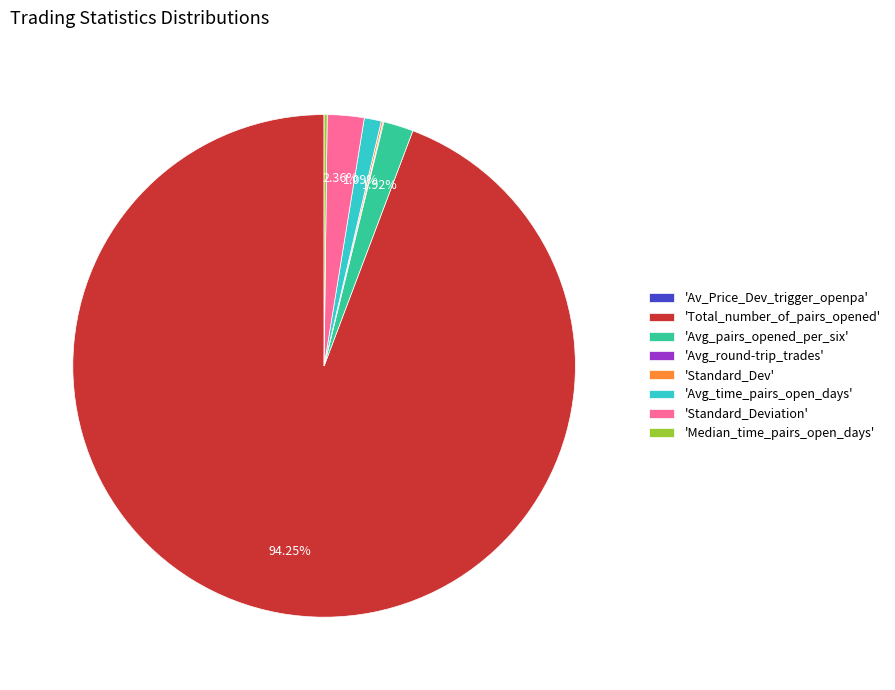

Does 'Total_number_of_pairs_opened' represent more than half of the total?

Yes